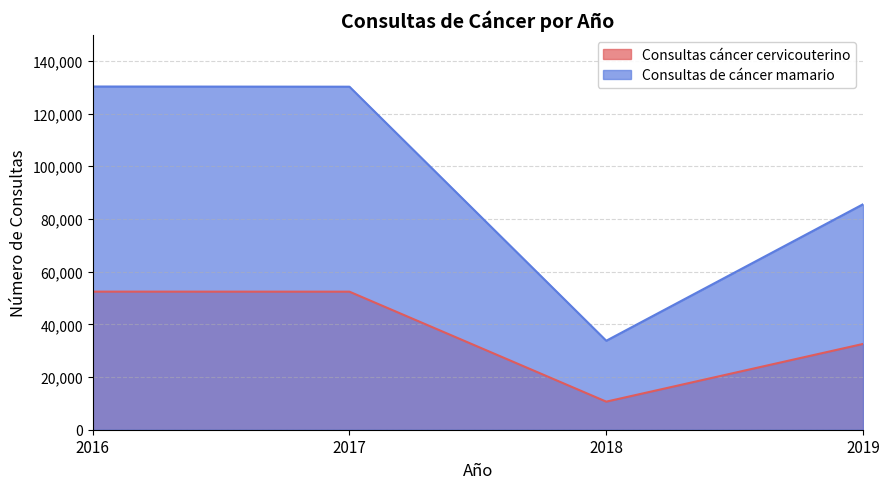

Where does the Consultas de cáncer mamario series first go above 130189?

2016